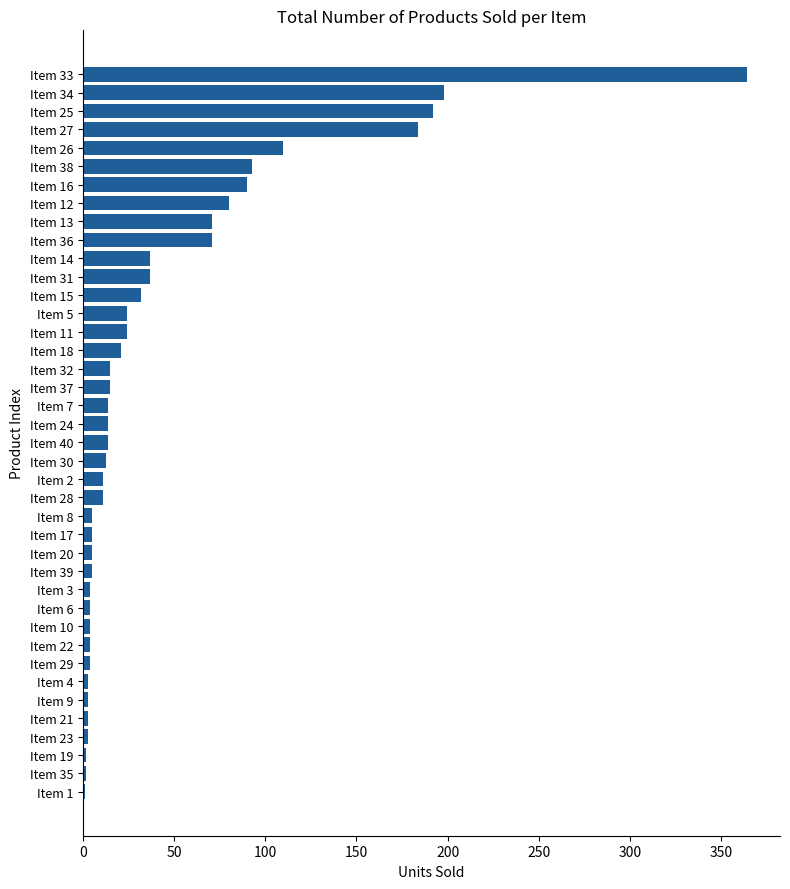

The chart shows a value of 56 at Item 31. True or false?

False